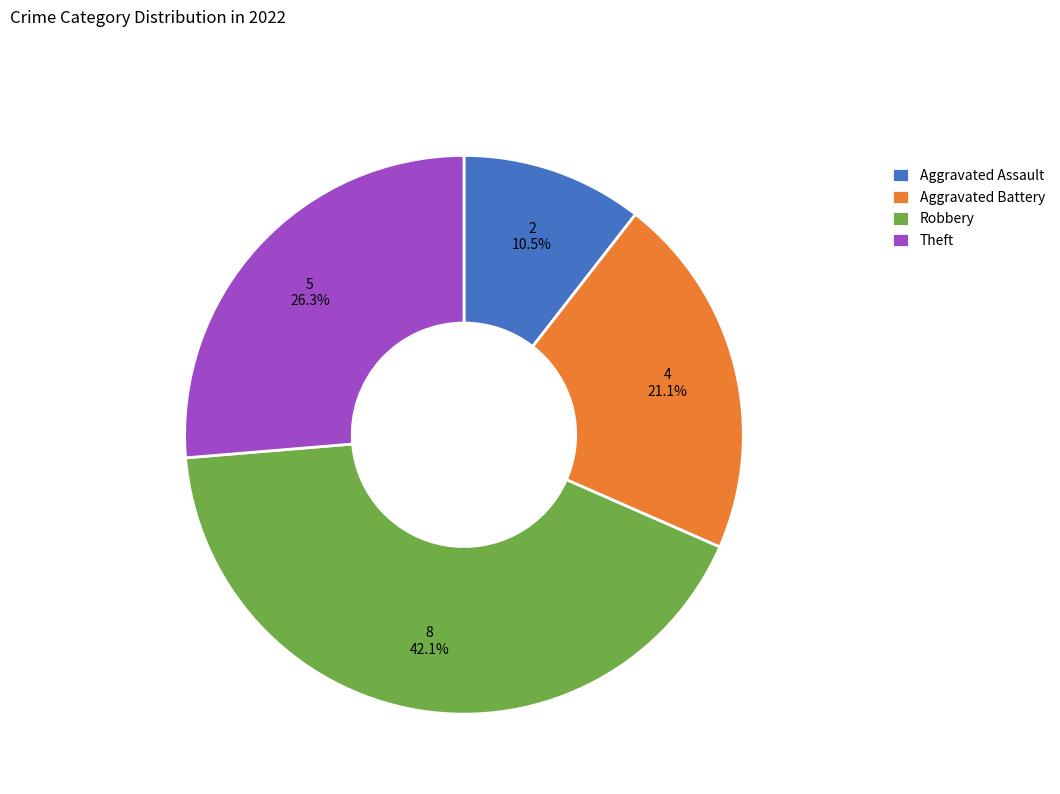

Is there a majority slice in this chart?

No